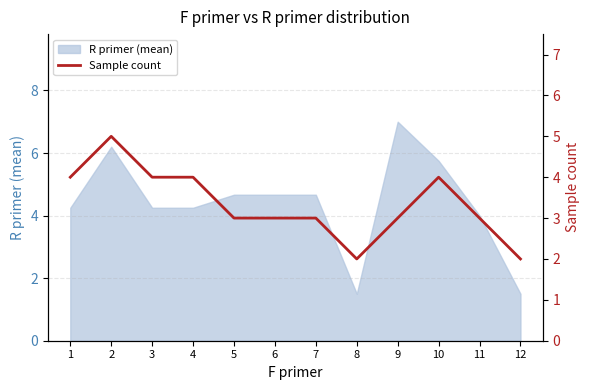

Reading left to right, transcribe all the data shown in this chart.

4	5	4	4	3	3	3	2	3	4	3	2